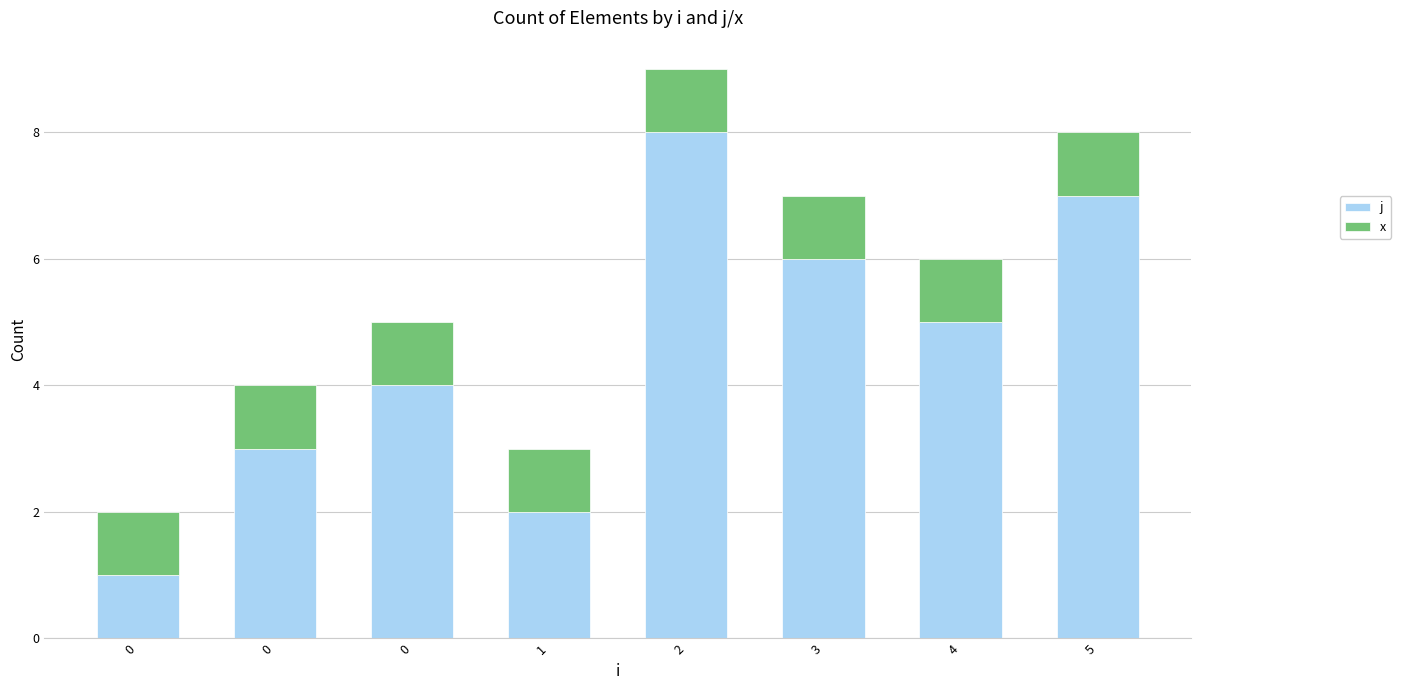

Are the bars grouped side by side (vs. stacked)?

No